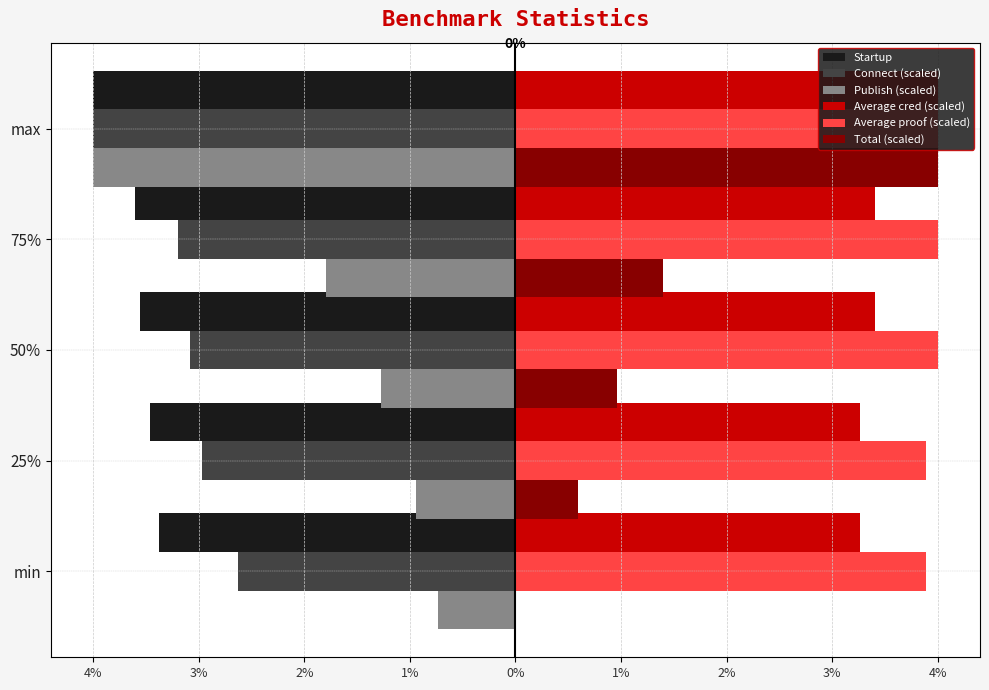

What are all the series names shown in the legend?

Startup, Connect (scaled), Publish (scaled), Average cred (scaled), Average proof (scaled), Total (scaled)